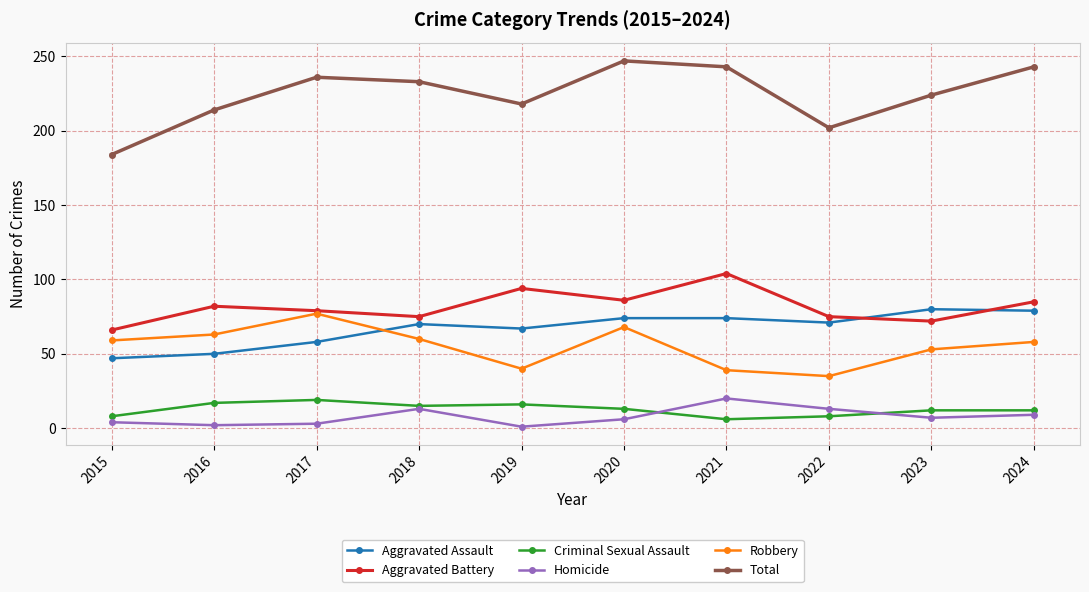

What is the minimum value shown in the chart?

1